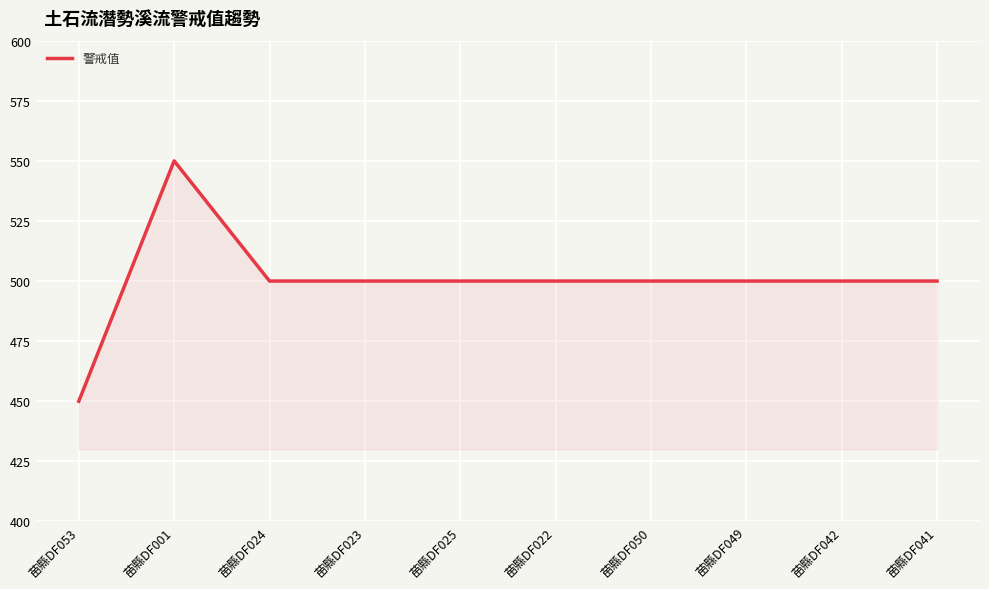

What is the difference between the maximum and minimum values?

100